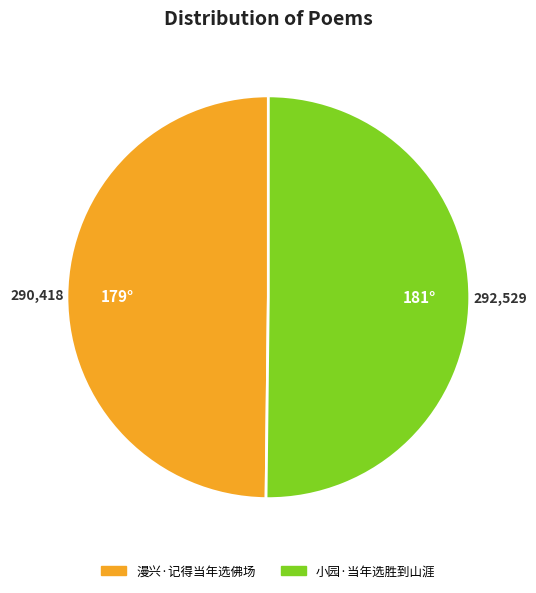

Is the sum of 小园·当年选胜到山涯 and 漫兴·记得当年选佛场 greater than half?

Yes